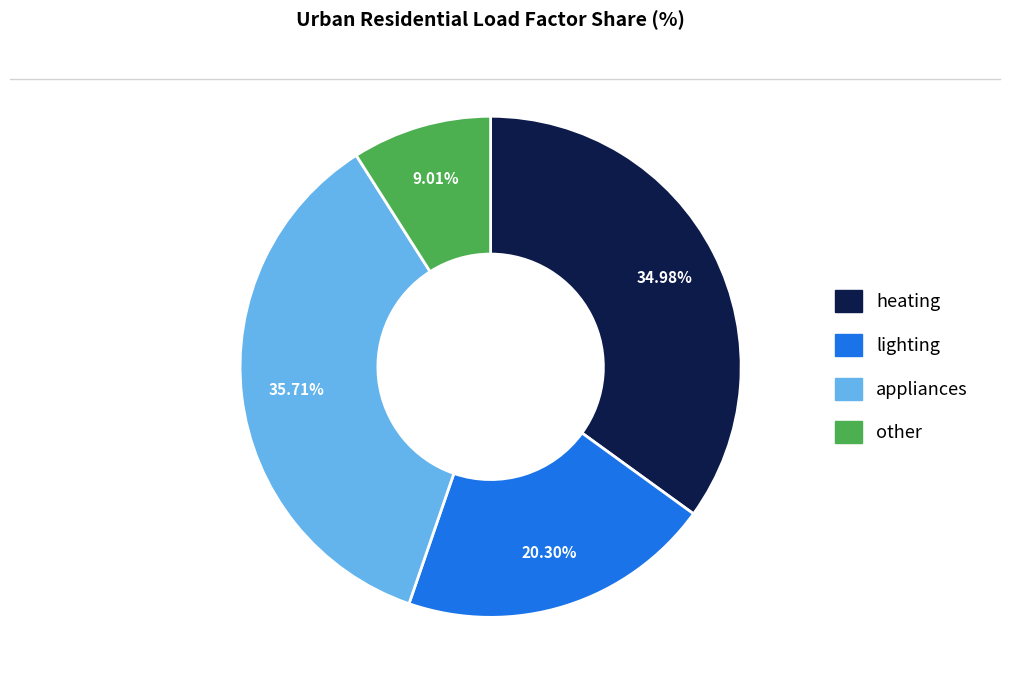

How many slices are in this pie chart?

4